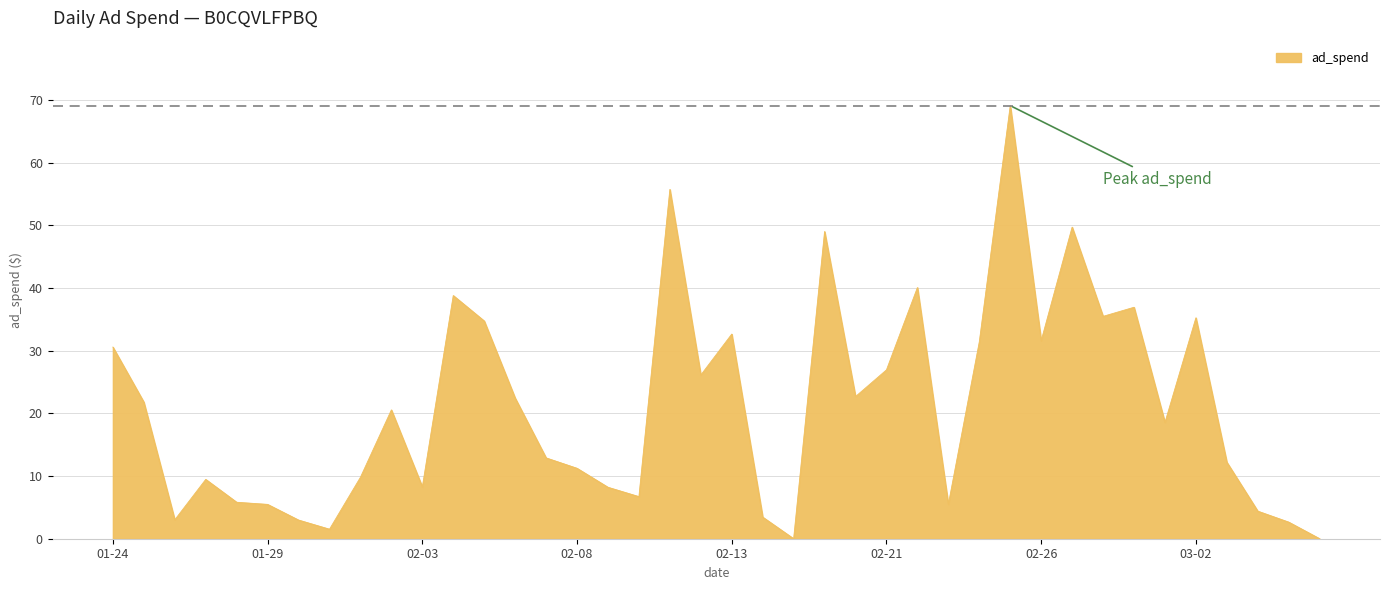

What is the maximum value shown in the chart?

69.1